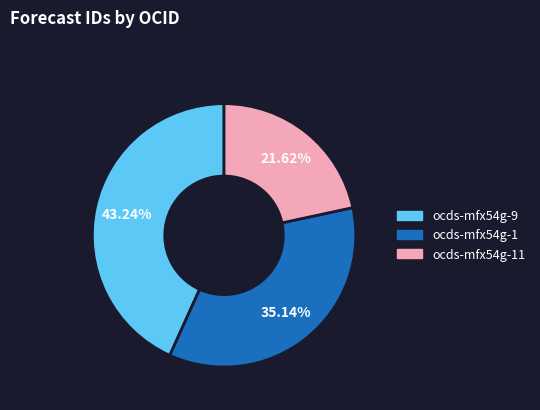

To the nearest percent, what is the average slice percentage?

33%